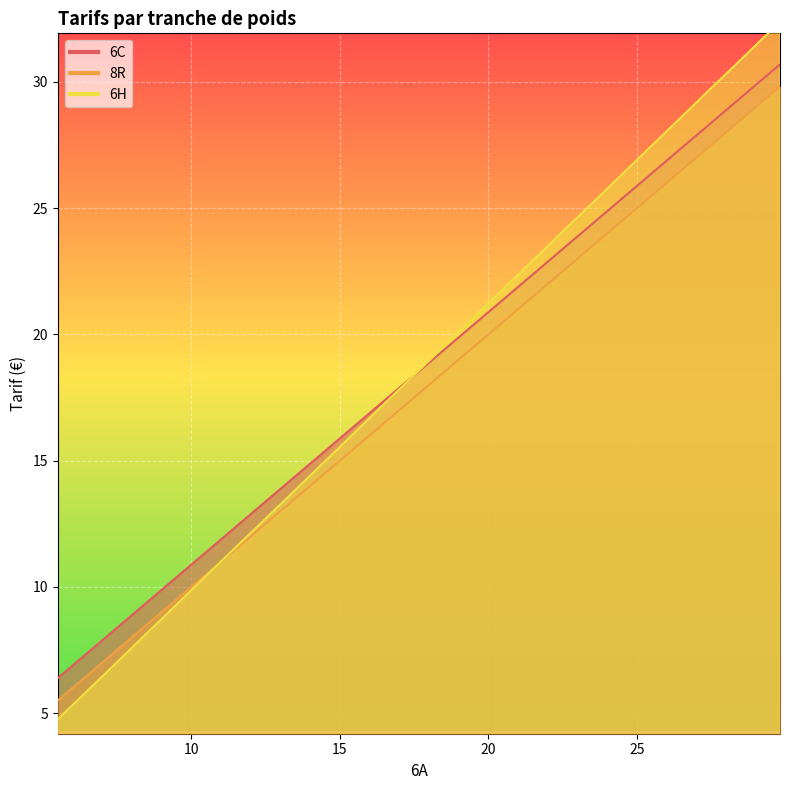

What is the difference between the maximum and minimum values in the 6C series?

24.3